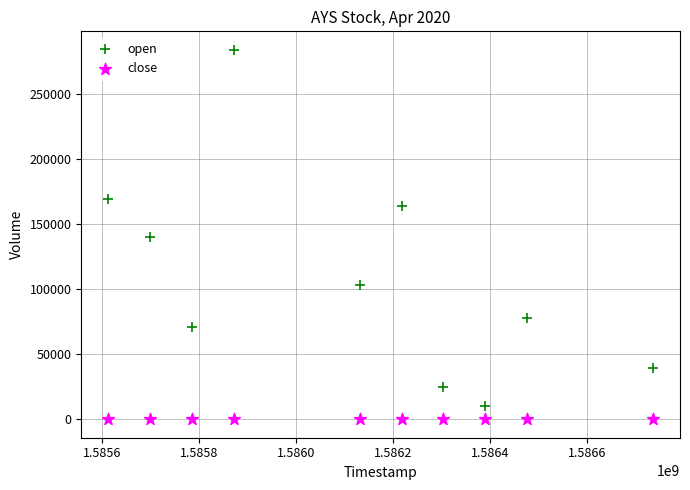

Which series has the largest Y range (max minus min)?

open